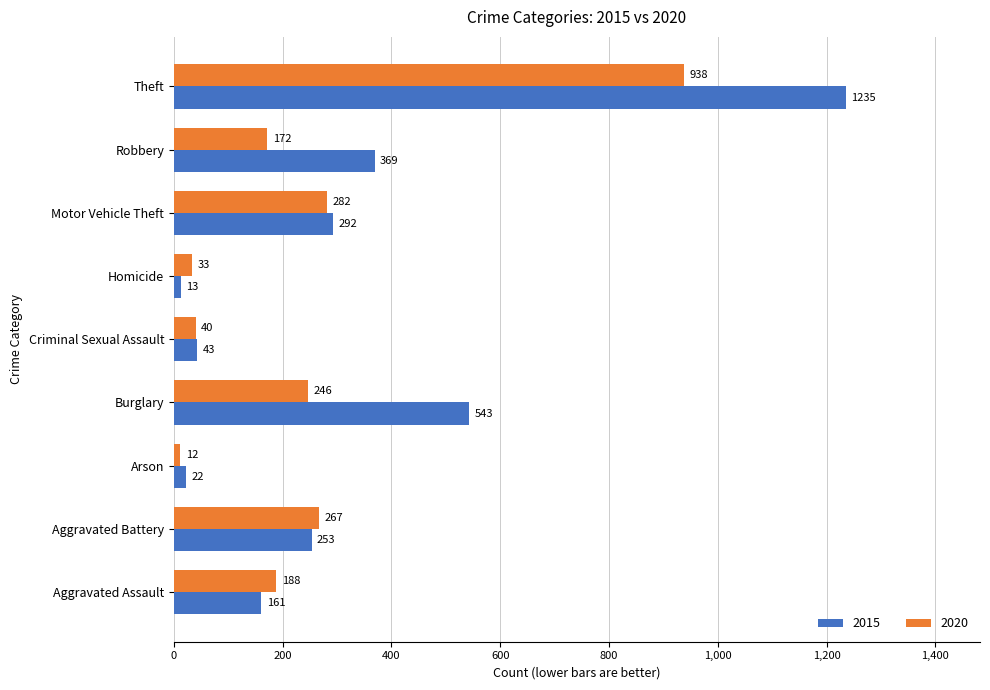

Count the number of categories in the chart.

9